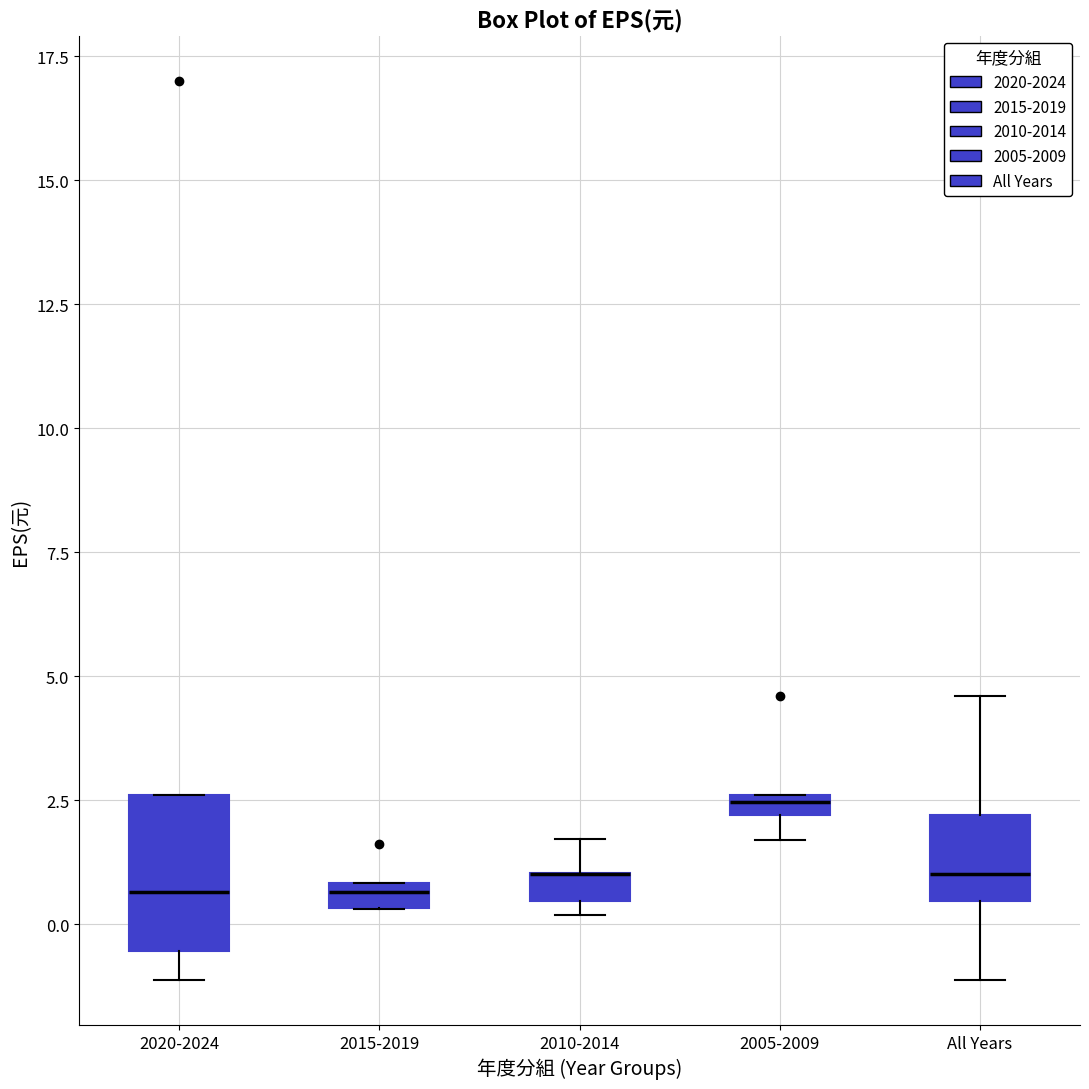

Where does the lower whisker of the box for 2005-2009 end on the y-axis? The values are not printed on the chart, so give them approximately, as read against the axis.

1.5